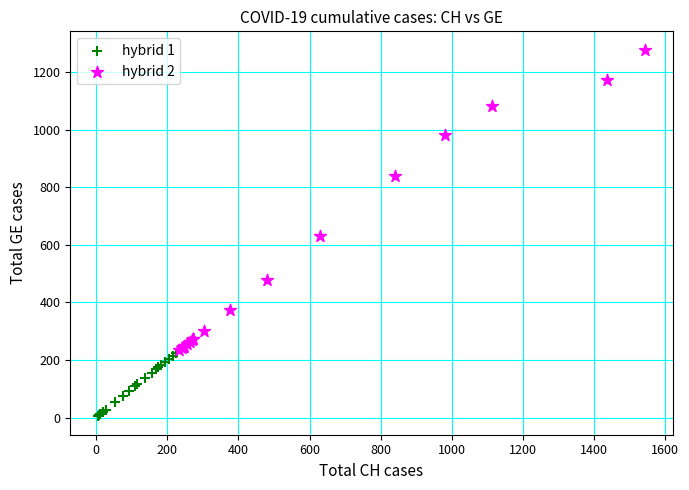

What are all the series names shown in the legend?

hybrid 1, hybrid 2